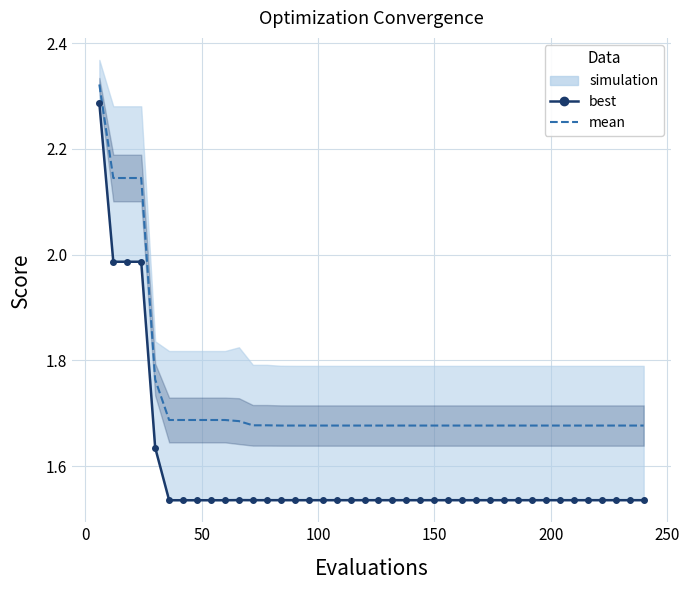

True or false: best and mean cross at least once.

False